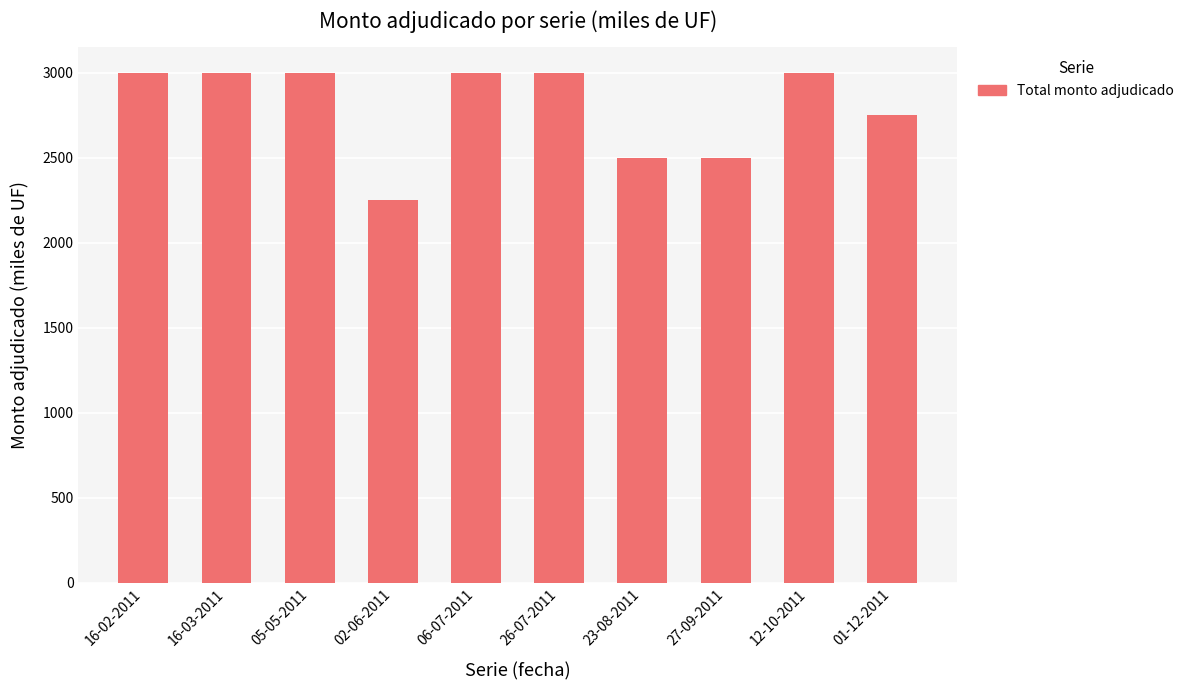

How many values are between 2500 and 3000?

9